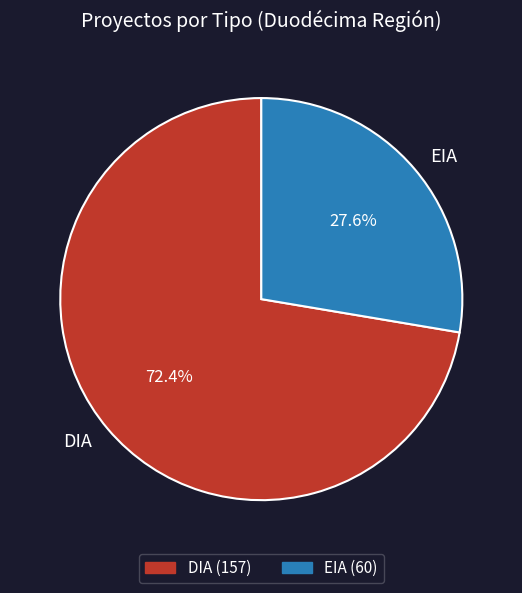

Which category has the biggest portion of the pie?

DIA